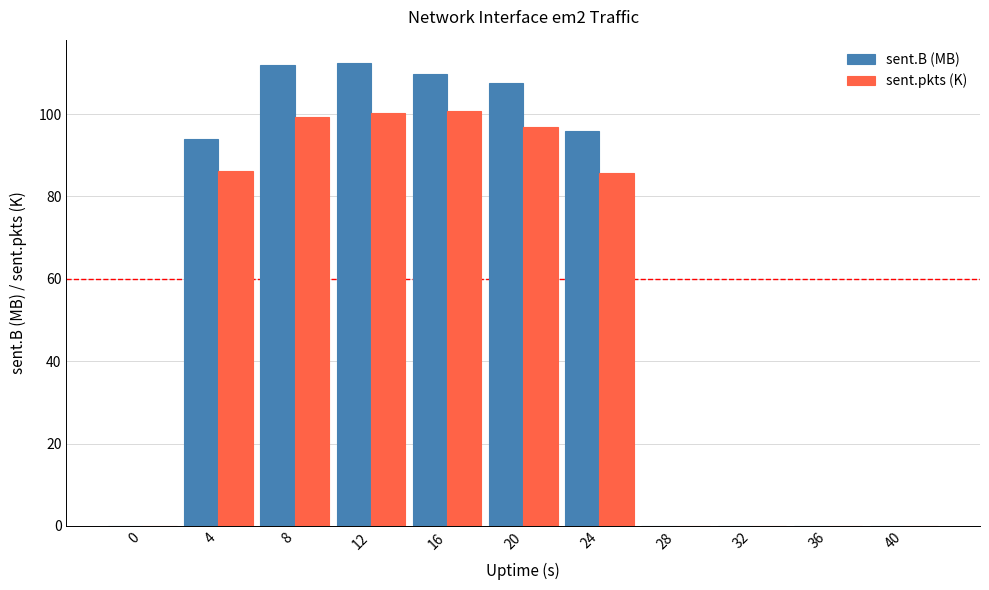

Does the chart contain stacked bars?

No